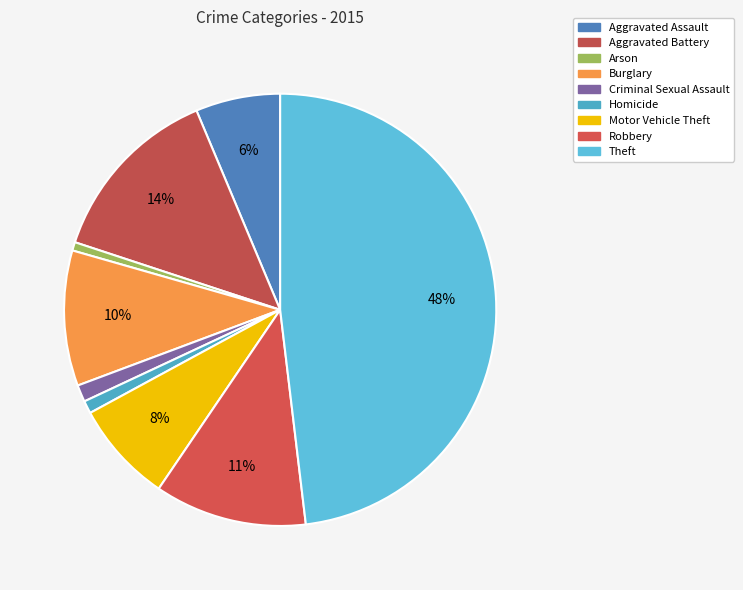

Is it true that Burglary is 10% of the pie?

True